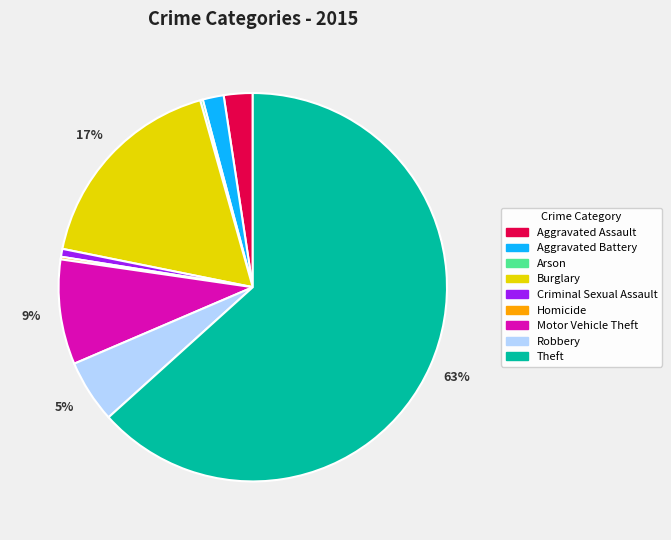

Does Criminal Sexual Assault account for over 50% of the chart?

No